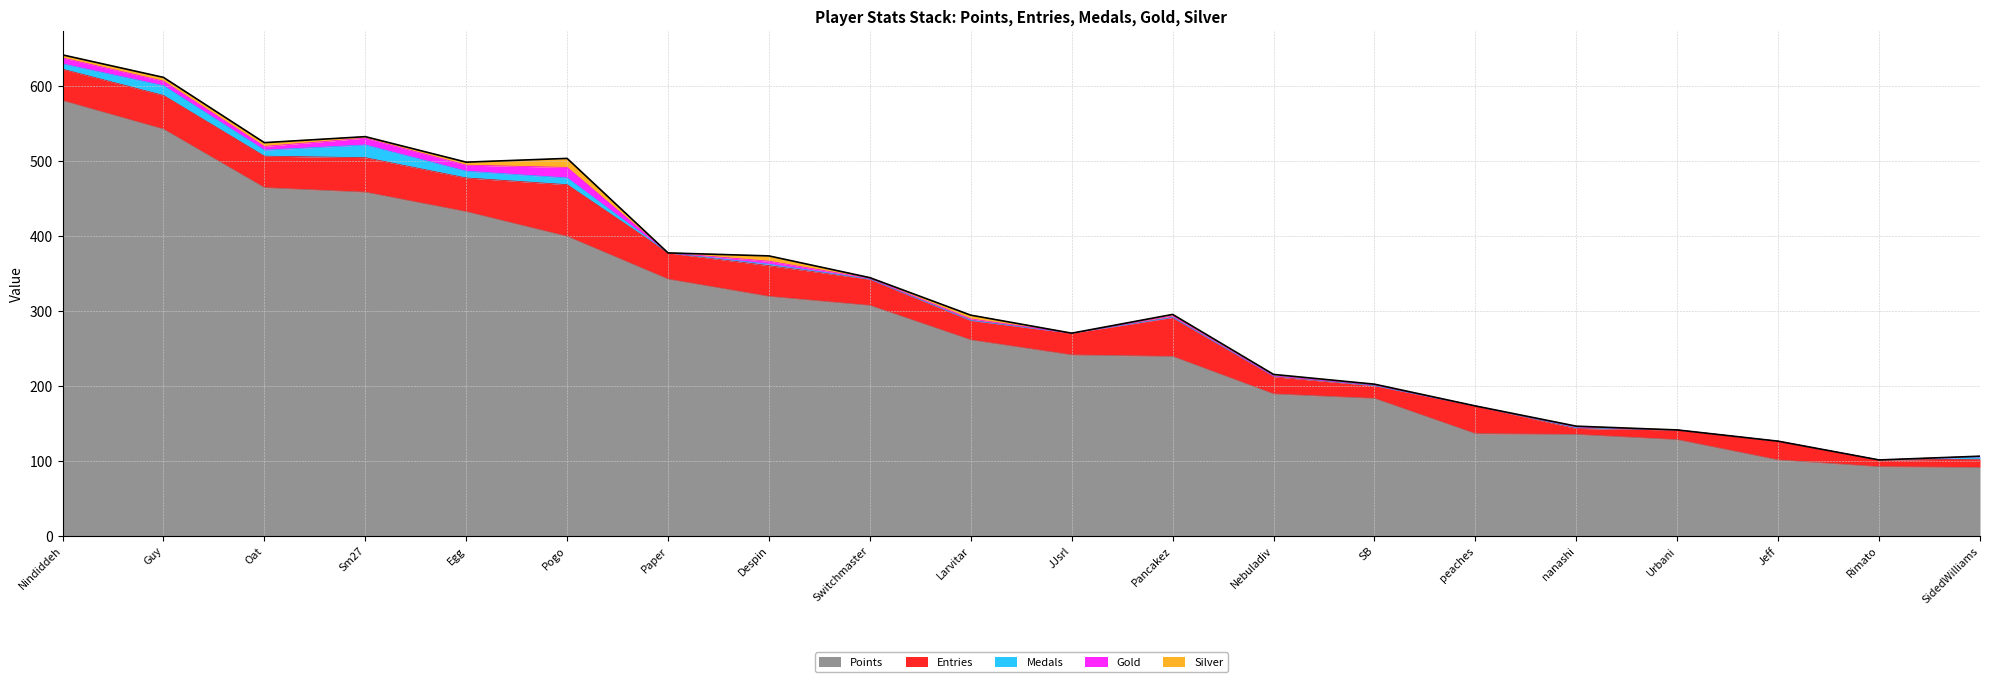

Which series changed the most between Nebuladiv and Jeff?

Points